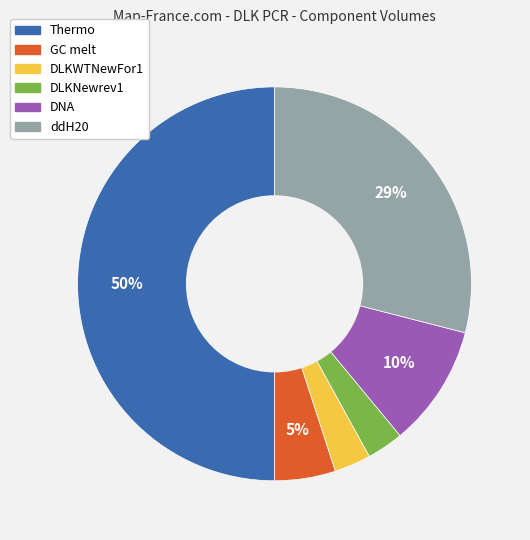

Does DNA account for over 50% of the chart?

No